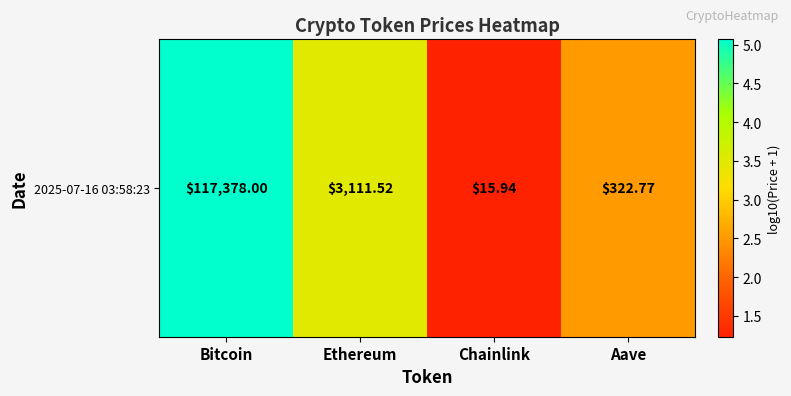

List the labels in order of value, smallest first.

Chainlink, Aave, Ethereum, Bitcoin